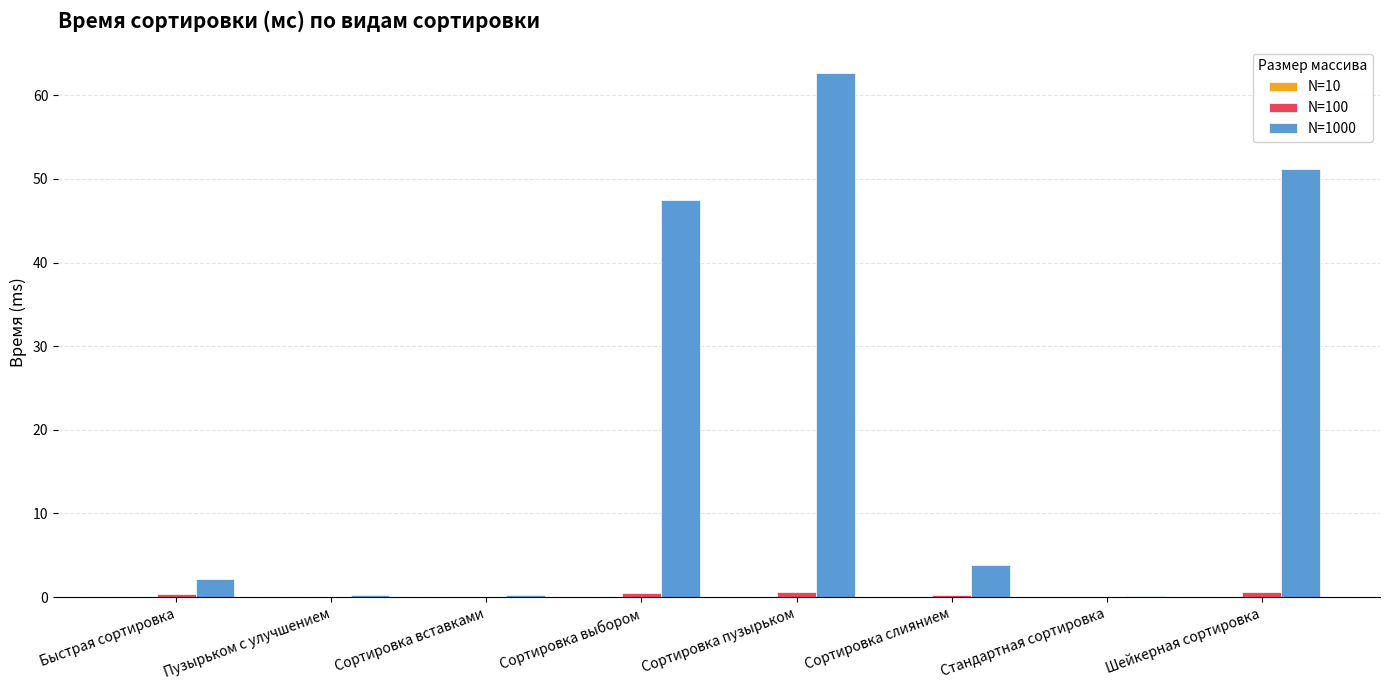

Which label corresponds to the largest value in the chart?

Сортировка пузырьком